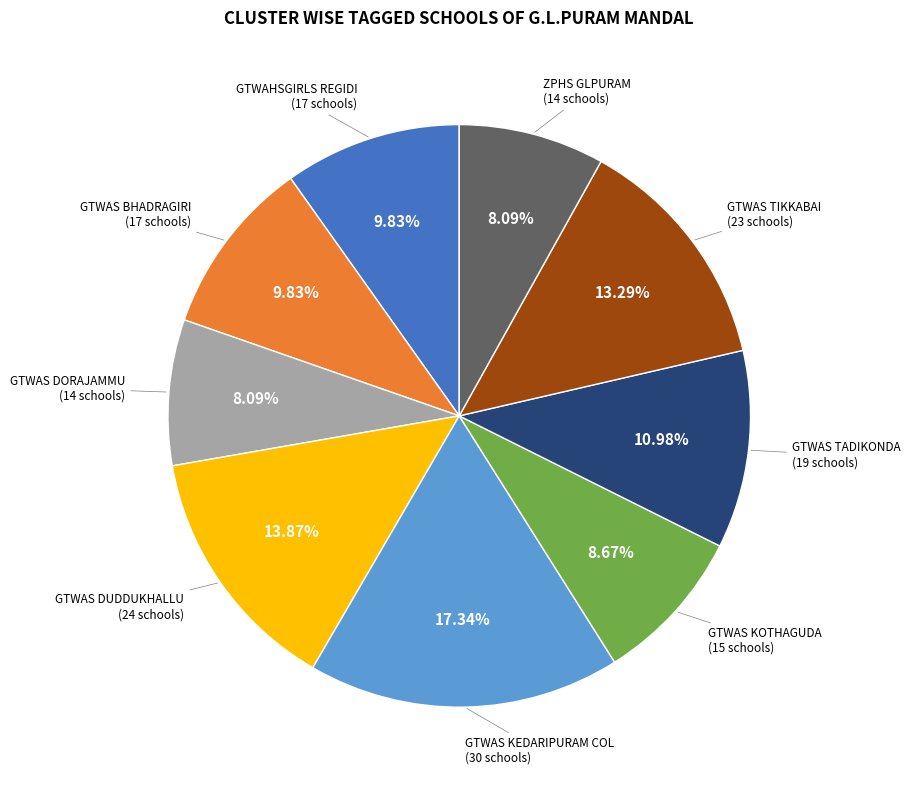

Does any single category account for the majority?

No